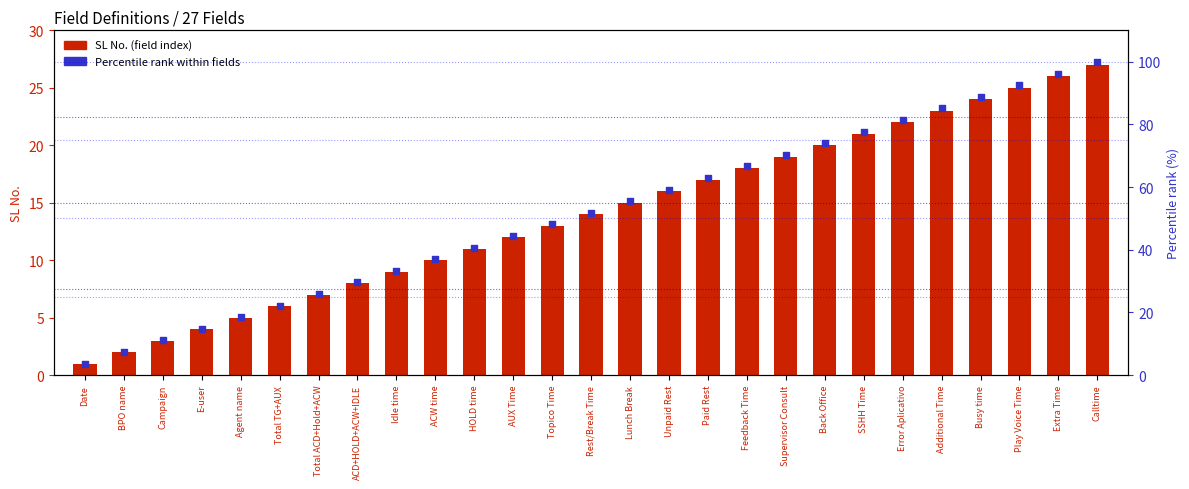

Which series has the largest total across all categories?

Percentile rank within fields